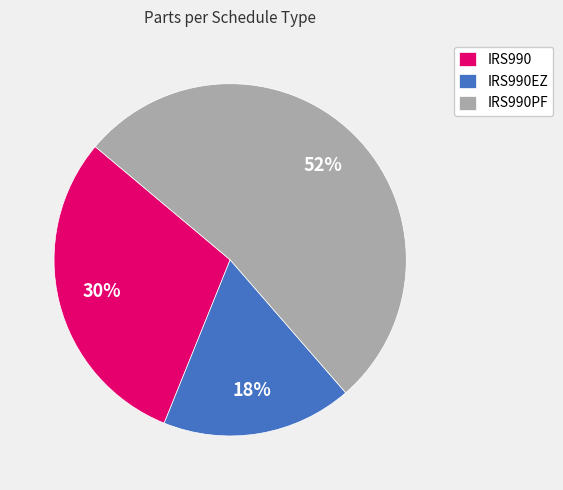

What is the majority slice?

IRS990PF